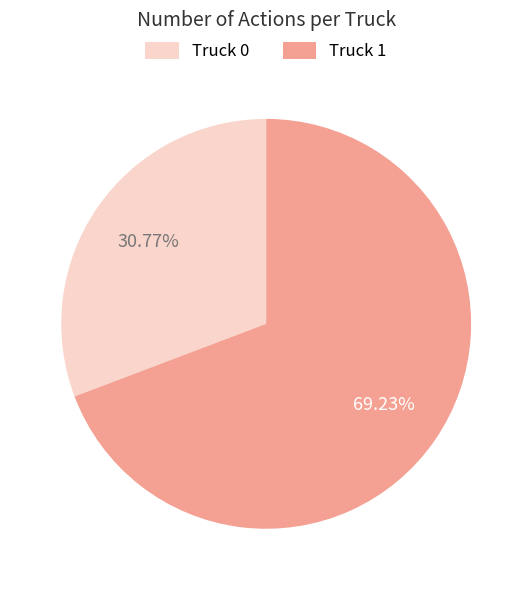

The Truck 0 slice represents 31% of the pie. True or false?

True